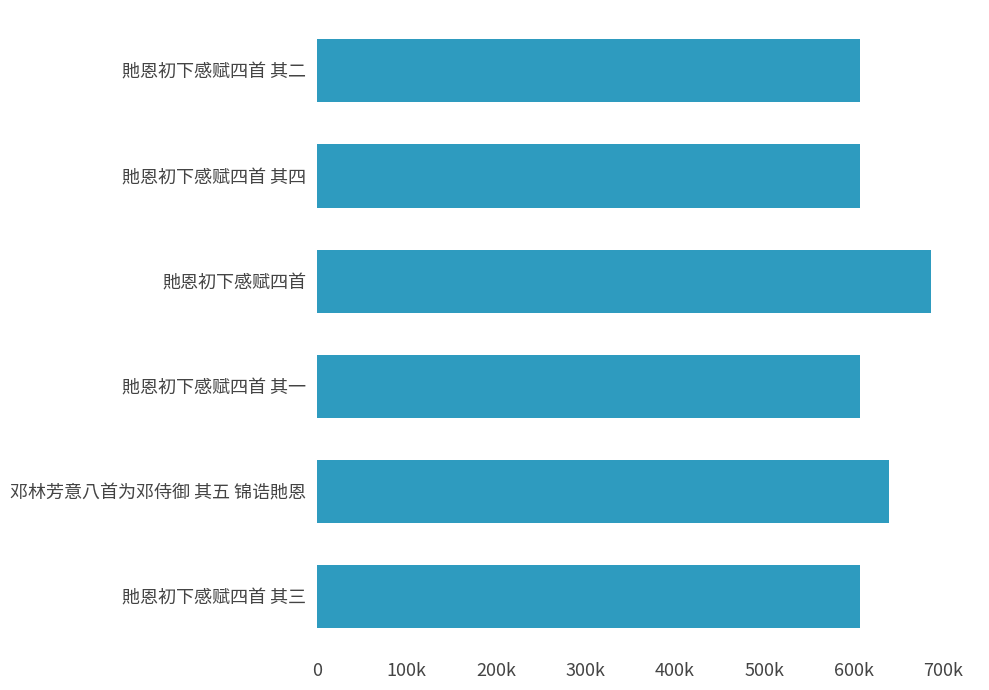

Does the chart contain any negative values?

No